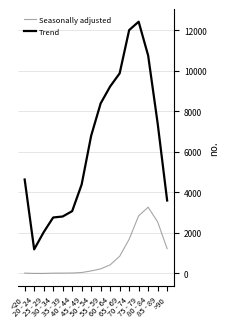

List the series in order of their peak value, highest first.

Trend, Seasonally adjusted